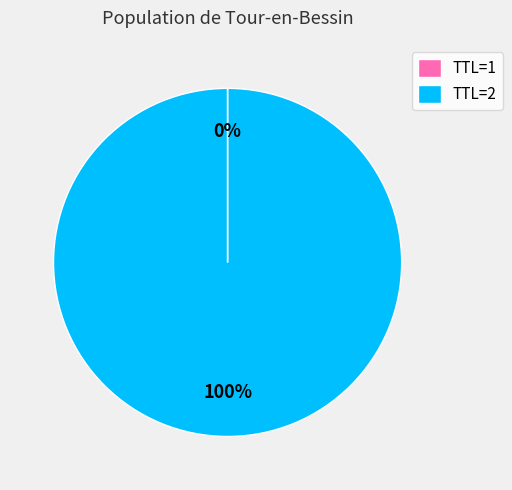

What is the majority slice?

TTL=2